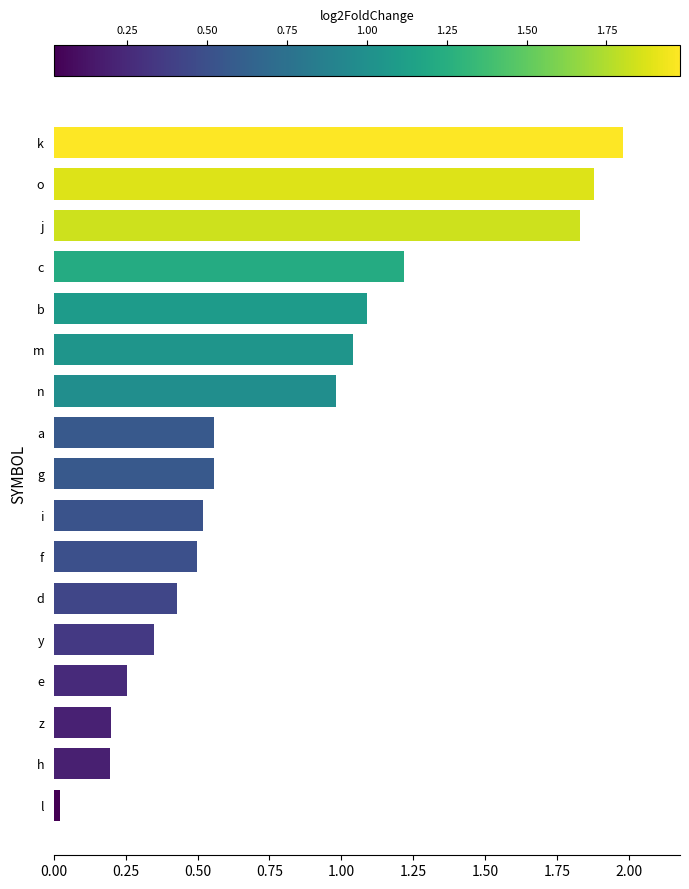

Which category has the lowest value across all series?

l